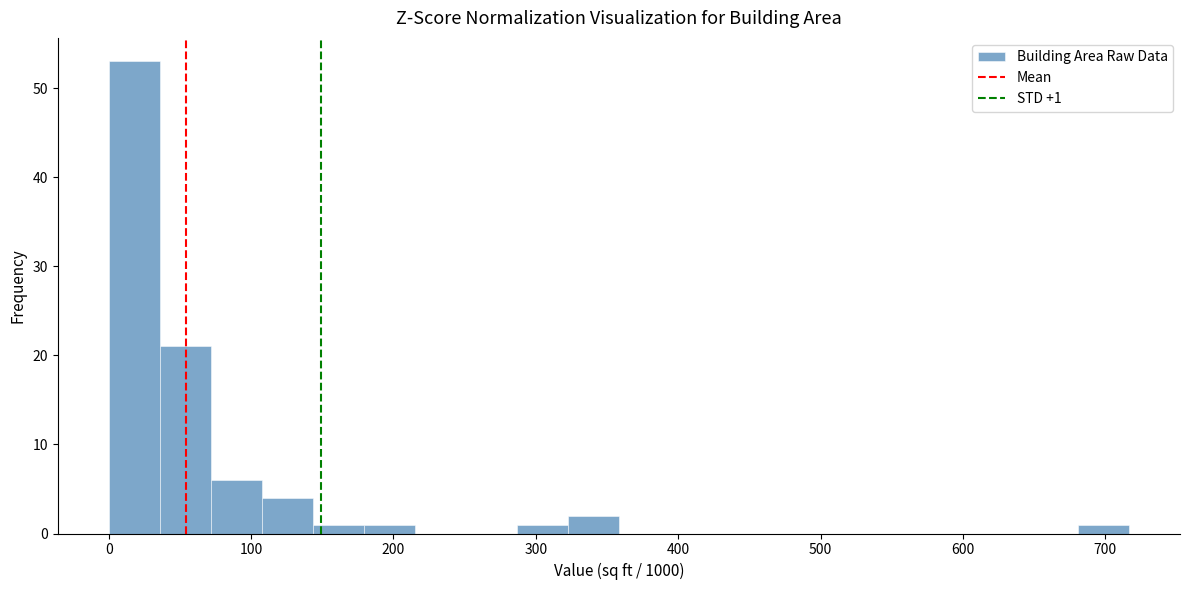

Read against the x-axis, roughly where is the centre of the tallest bar?

20